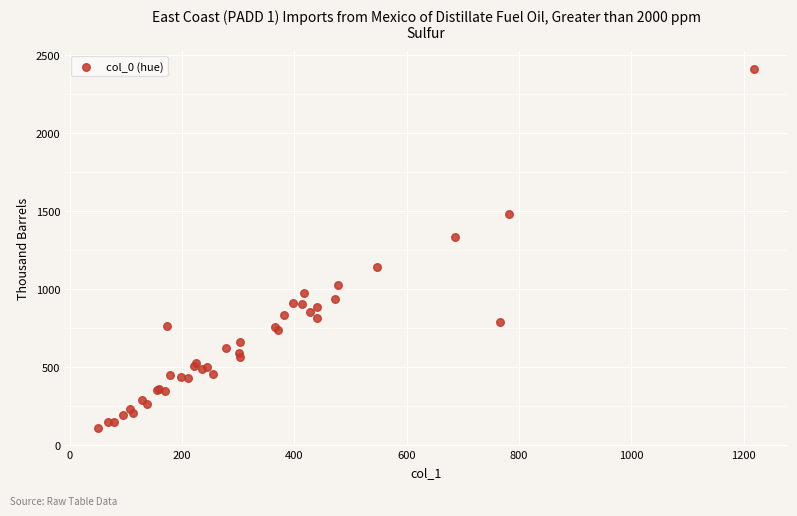

What Y value in the scatter plot is closest to 1264?

1338